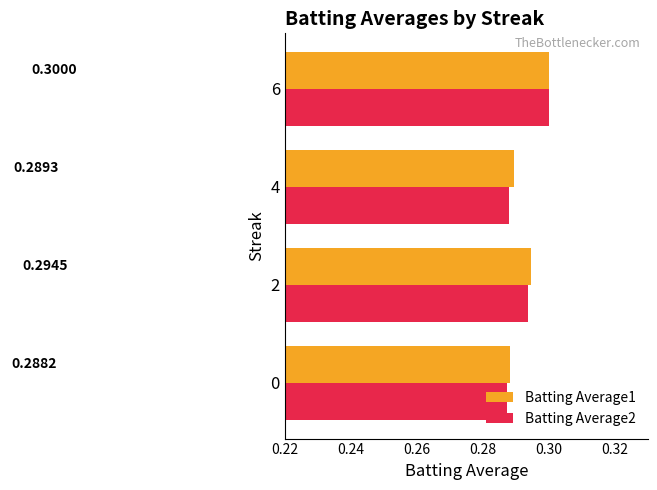

At how many categories does at least one series exceed 0?

4